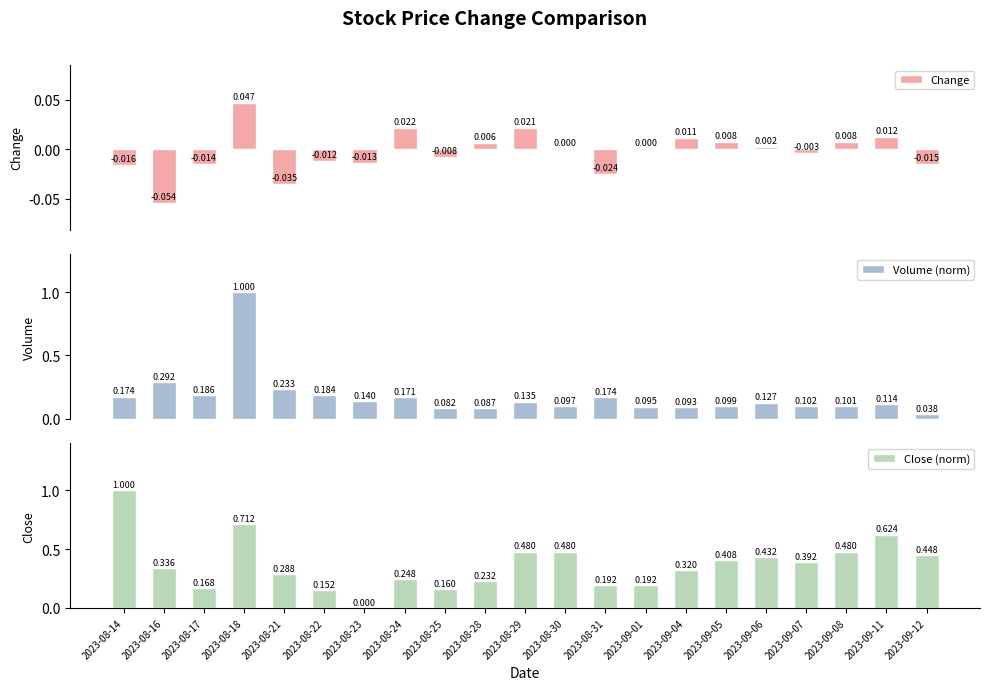

At which label does Change first exceed 0?

2023-08-18